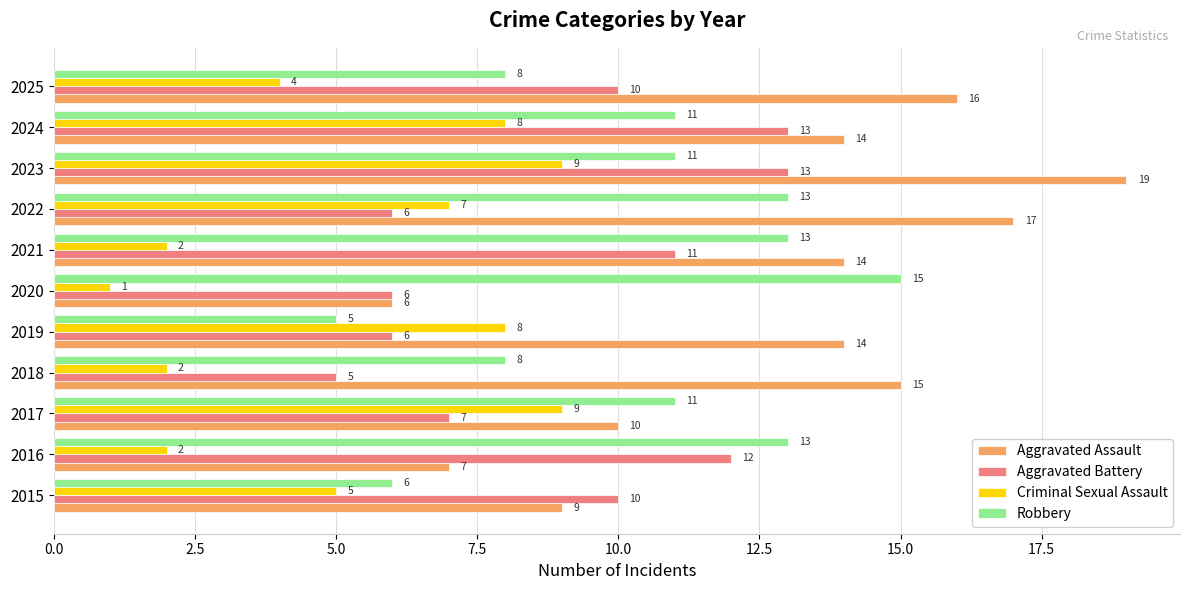

What value does the Aggravated Battery series have at 2017?

7